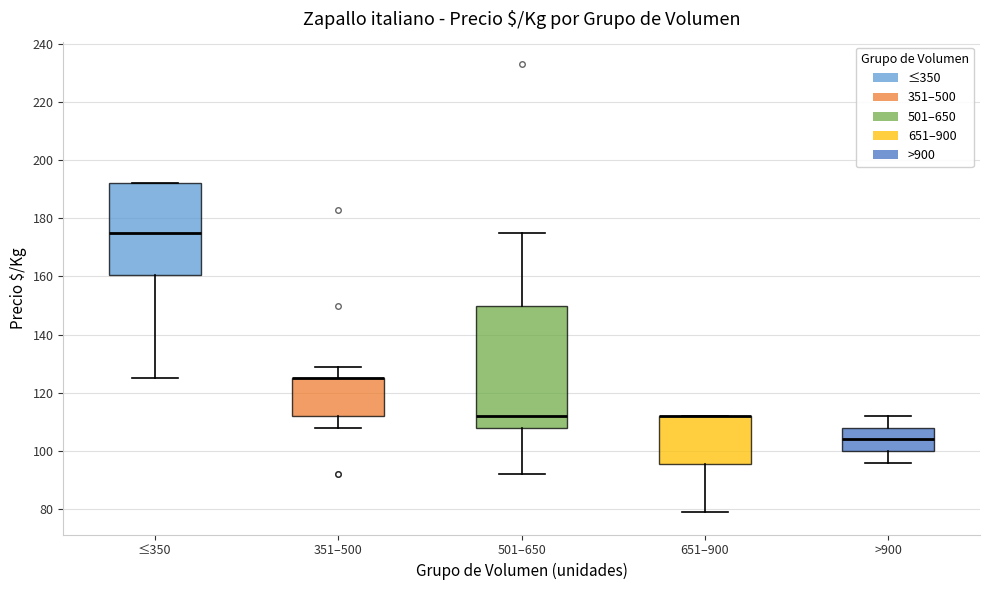

Which box is the tallest, from its lower edge to its upper edge?

501–650